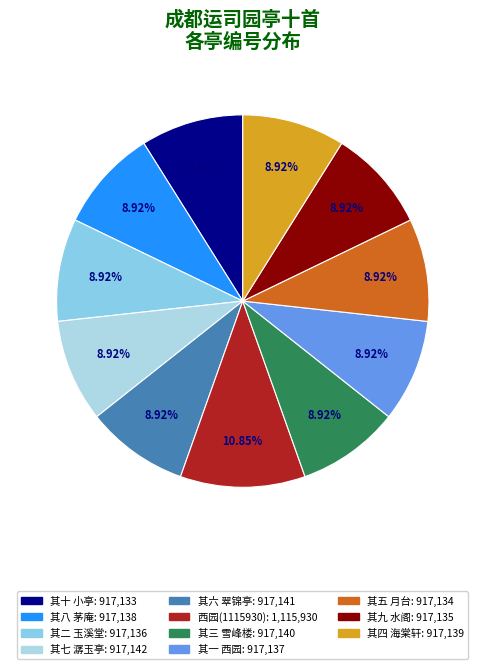

Count the number of slices in the pie.

11